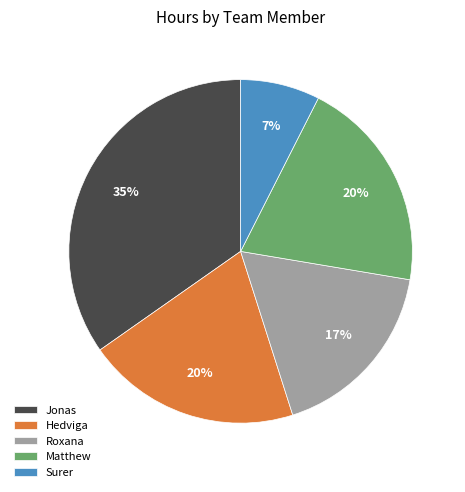

To the nearest percent, what is the difference between the Surer and Roxana slice percentages?

10%